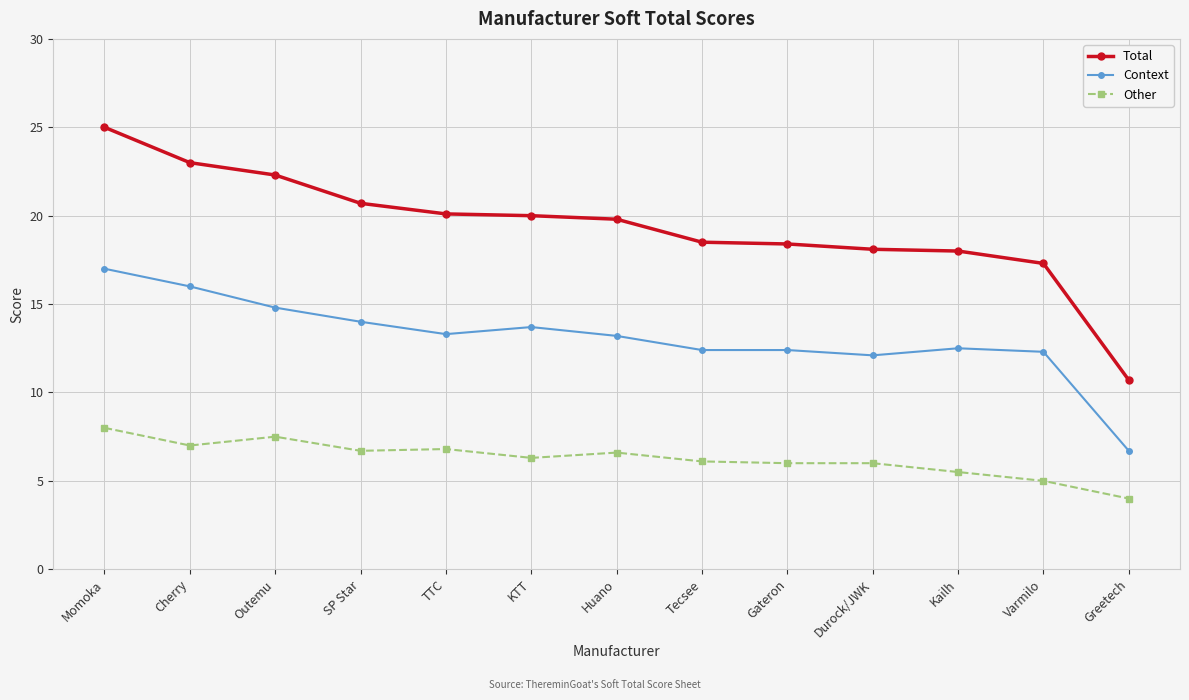

What is the difference between the Context values at Greetech and Tecsee?

5.7